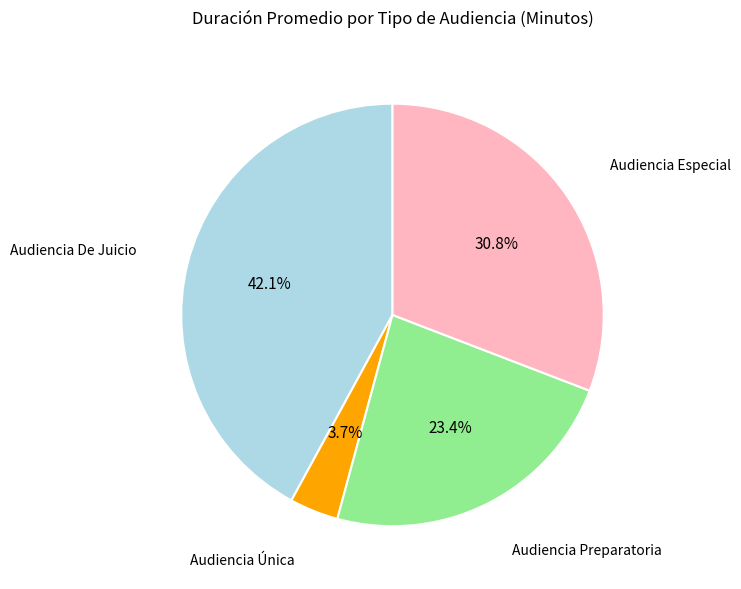

What portion of the pie excludes Audiencia Preparatoria?

76.6%